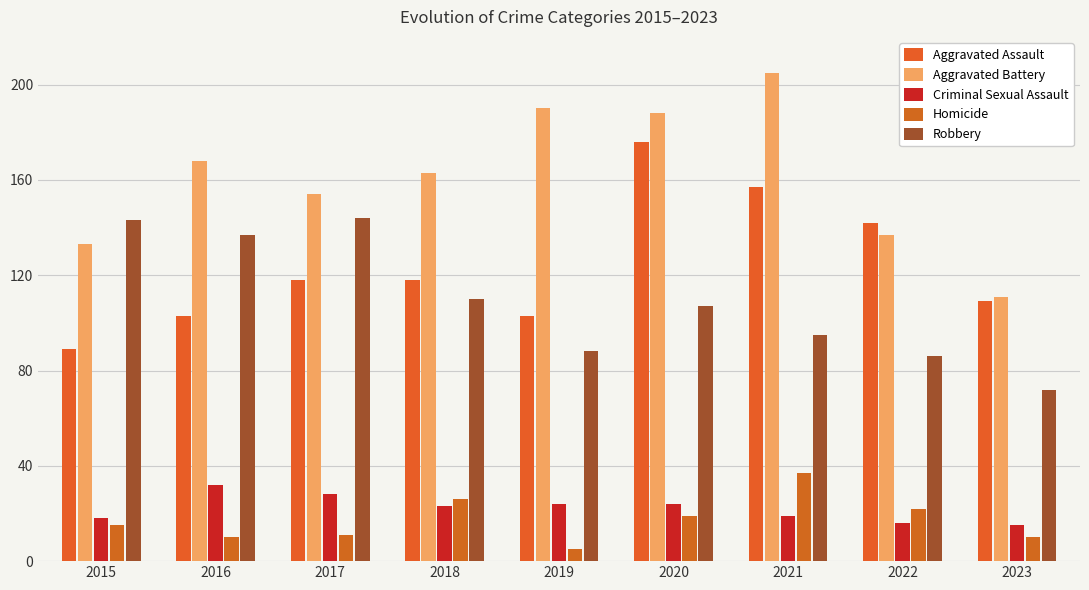

Count the number of data series in this chart.

5